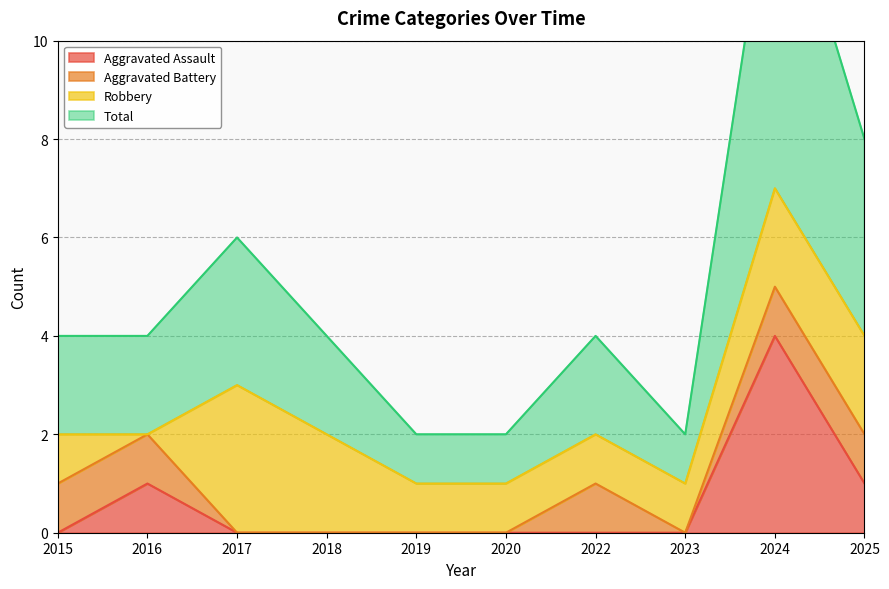

The Aggravated Assault series shows 1 at 2025. True or false?

True